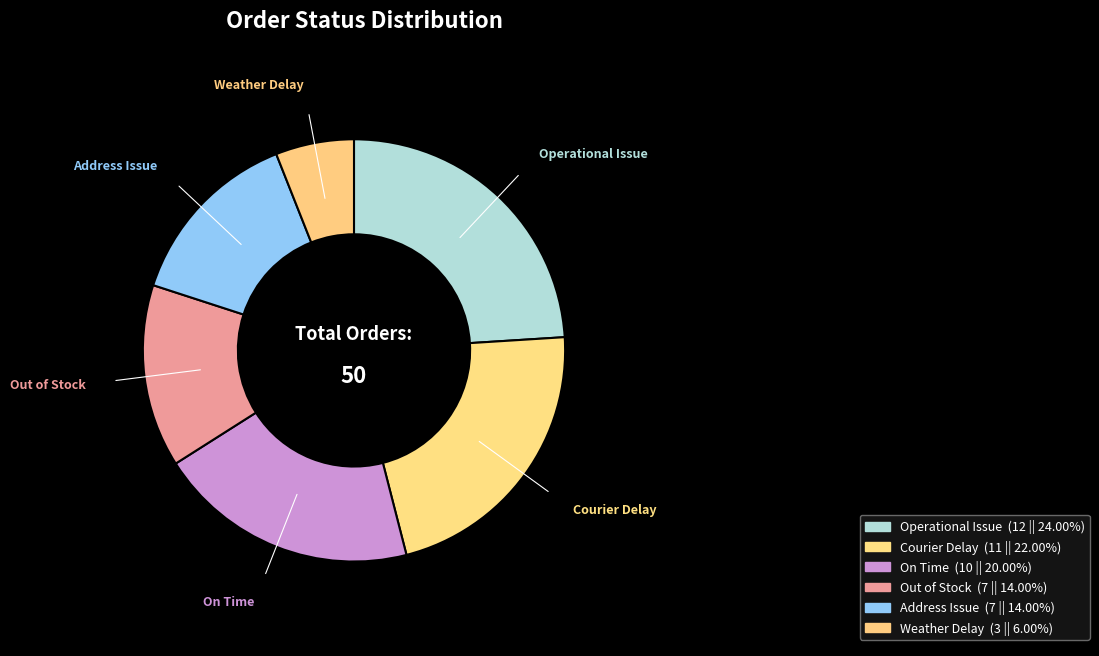

To the nearest percent, what is the combined percentage of Weather Delay and Address Issue?

20%